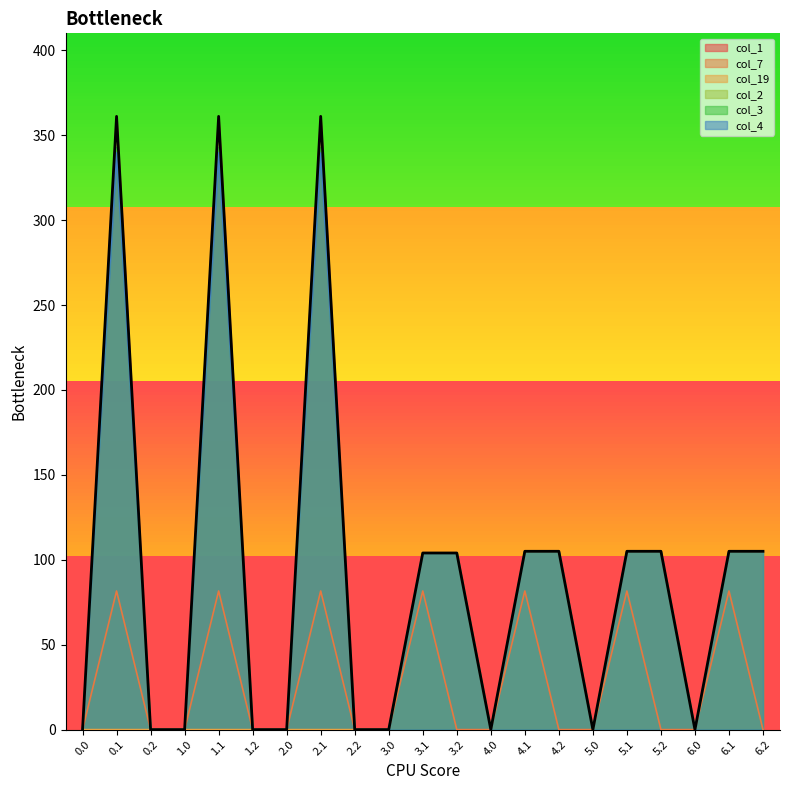

List the labels in order of col_4 value, smallest first.

0.0, 0.2, 1.0, 1.2, 2.0, 2.2, 3.0, 4.0, 5.0, 6.0, 3.1, 3.2, 4.1, 4.2, 5.1, 5.2, 6.1, 6.2, 0.1, 1.1, 2.1